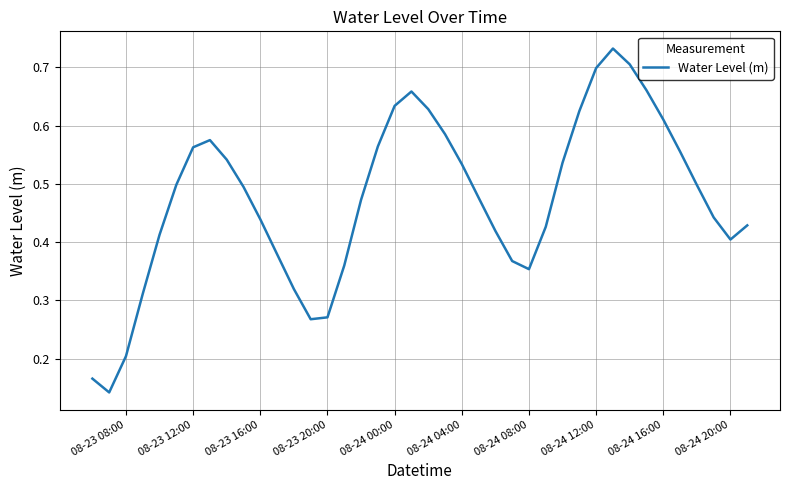

Does the chart display data point markers on the line(s)?

No